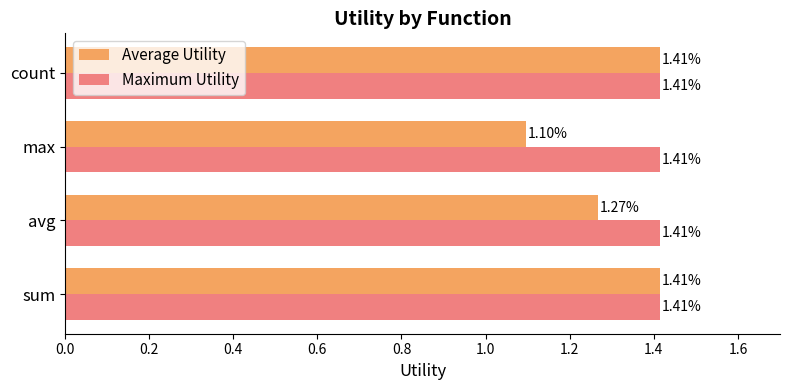

At avg, list the series in order from largest to smallest.

Maximum Utility, Average Utility